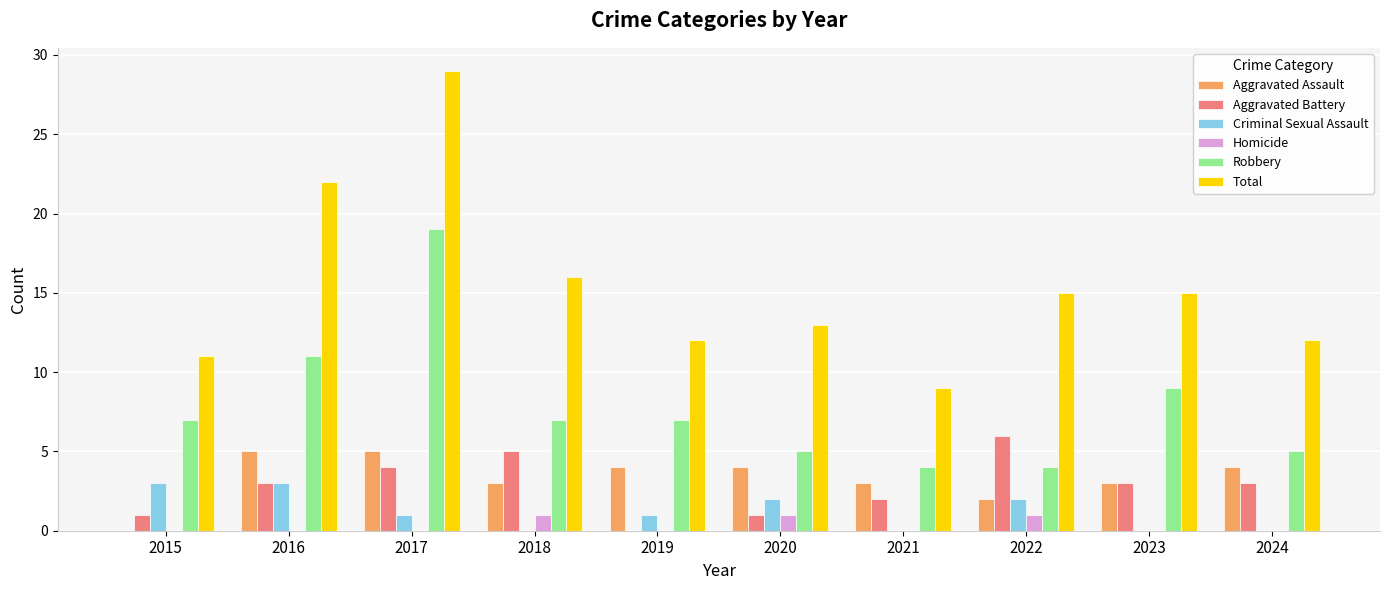

Count the Aggravated Battery values in the range 1 to 4.

7